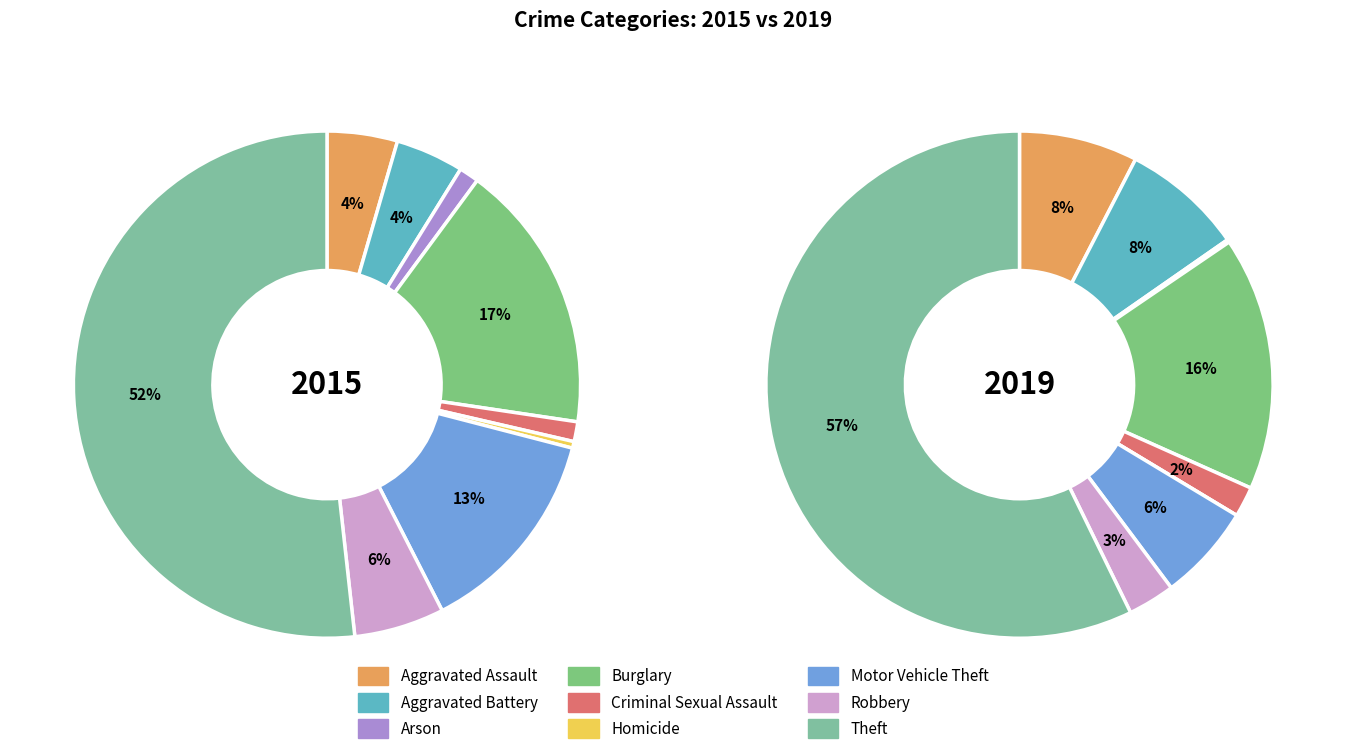

The Homicide slice represents 1% of the pie. True or false?

False